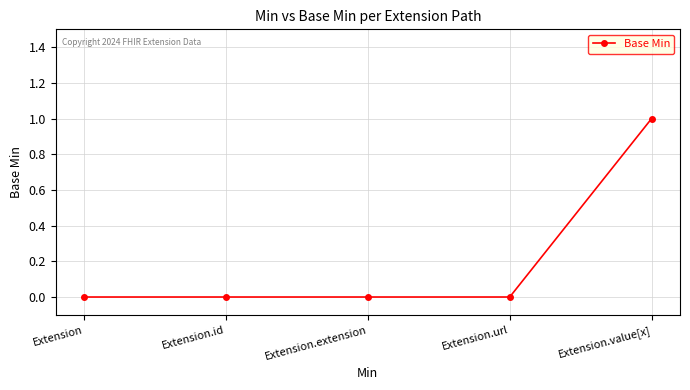

Reading left to right, transcribe all the data shown in this chart.

Extension=0	Extension.id=0	Extension.extension=0	Extension.url=0	Extension.value[x]=1